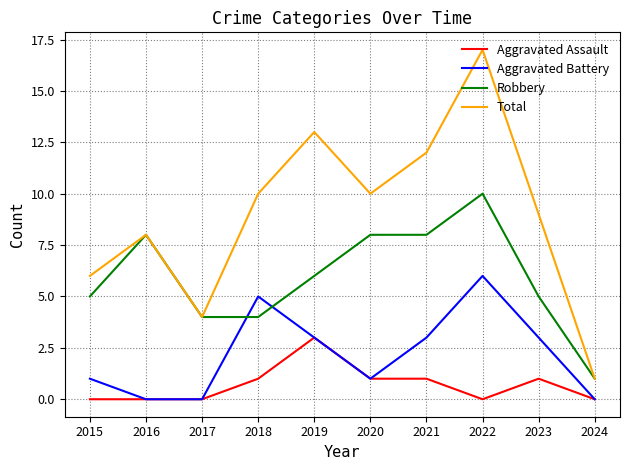

At which category is the sum across all series the highest?

2022